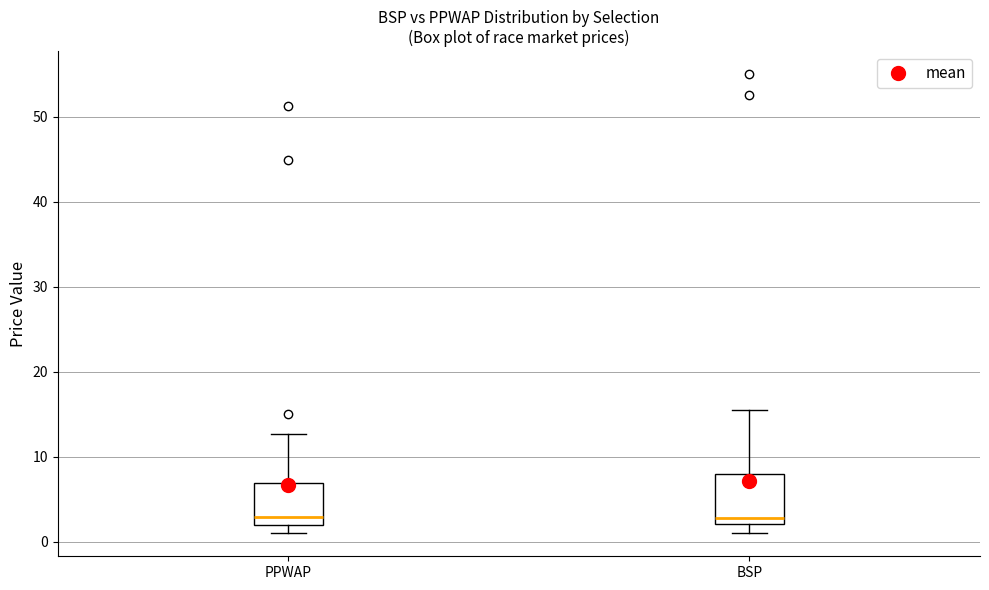

Where does the upper whisker of the box for PPWAP end on the y-axis? The values are not printed on the chart, so give them approximately, as read against the axis.

13